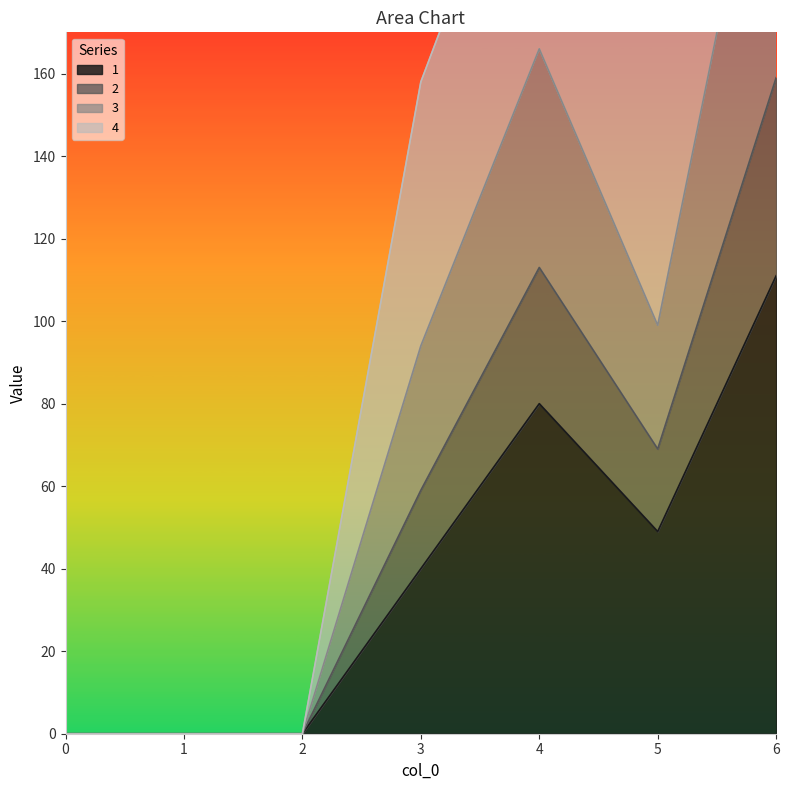

True or false: 1 and 3 intersect in this chart.

False